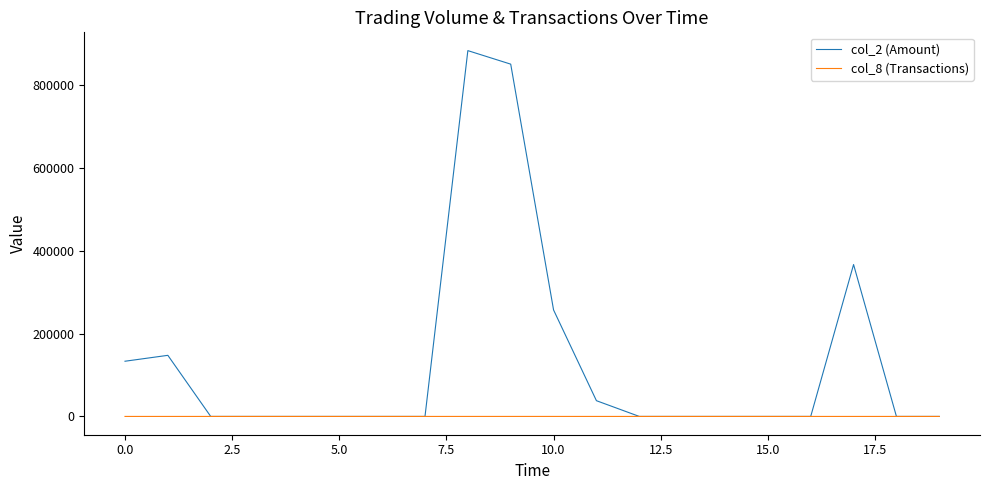

Which series has the widest spread of values?

col_2 (Amount)